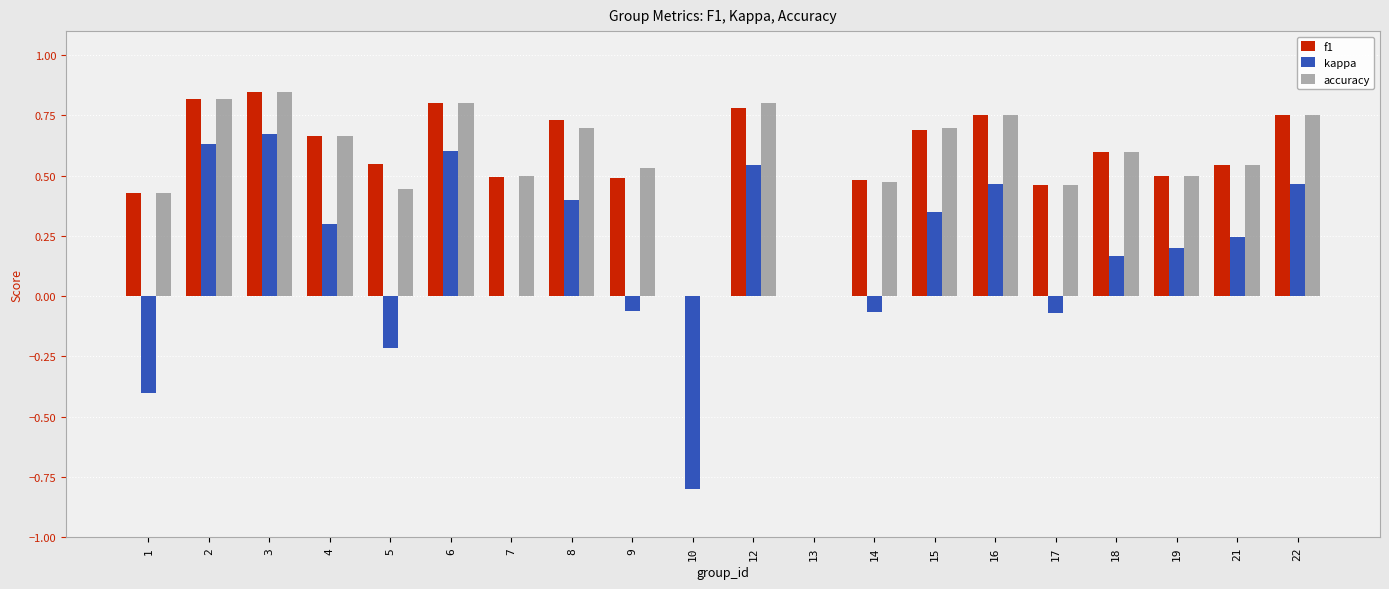

How many groups of bars are there?

20